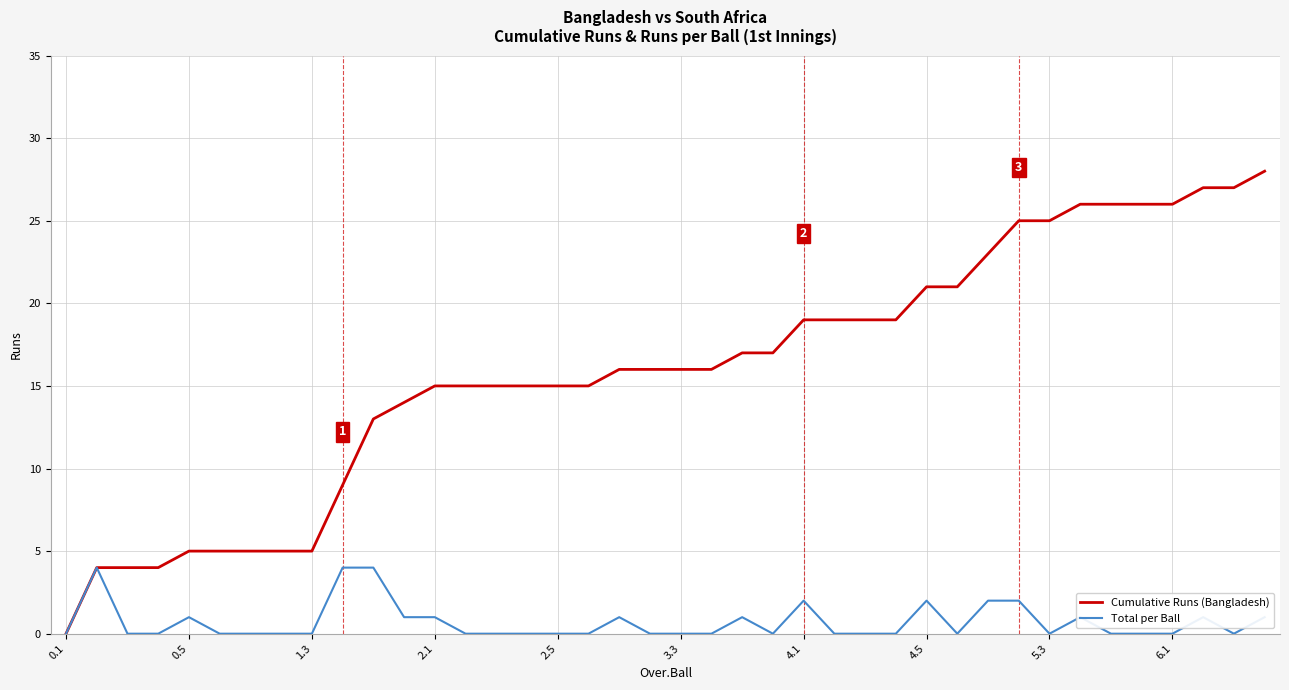

Rank the series by their average value, from lowest to highest.

Total per Ball, Cumulative Runs (Bangladesh)